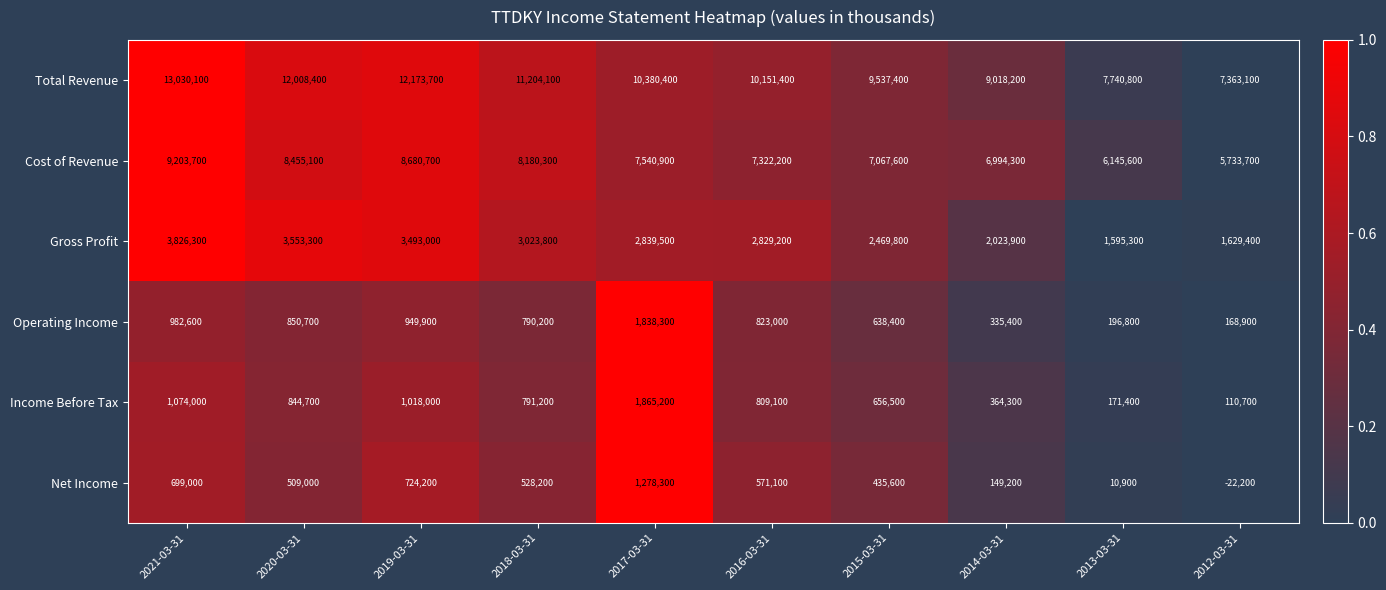

Which series has the largest total across all categories?

Total Revenue